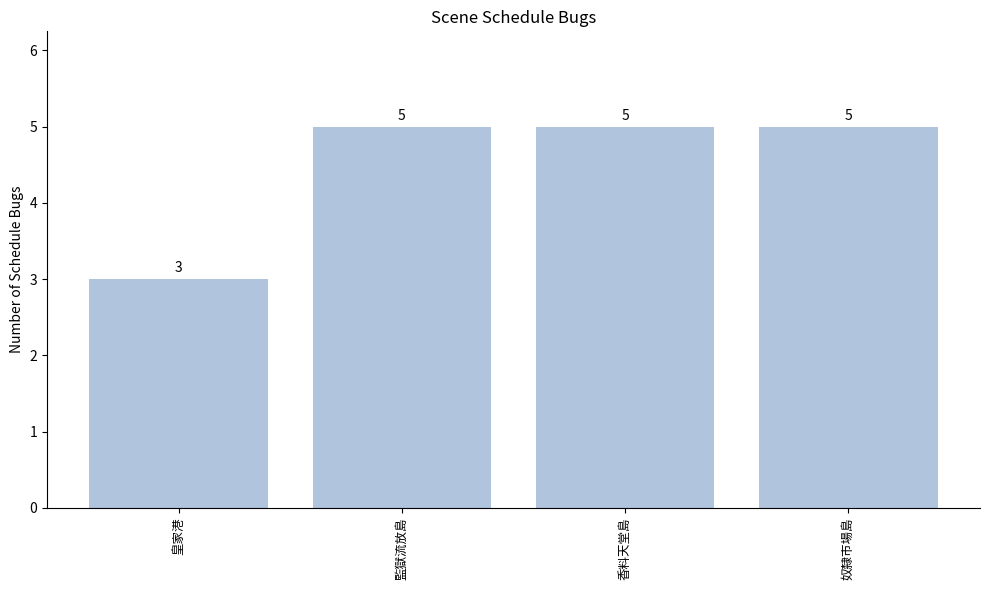

Reading left to right, list all the values displayed in this chart.

皇家港=3	監獄流放島=5	香料天堂島=5	奴隸市場島=5